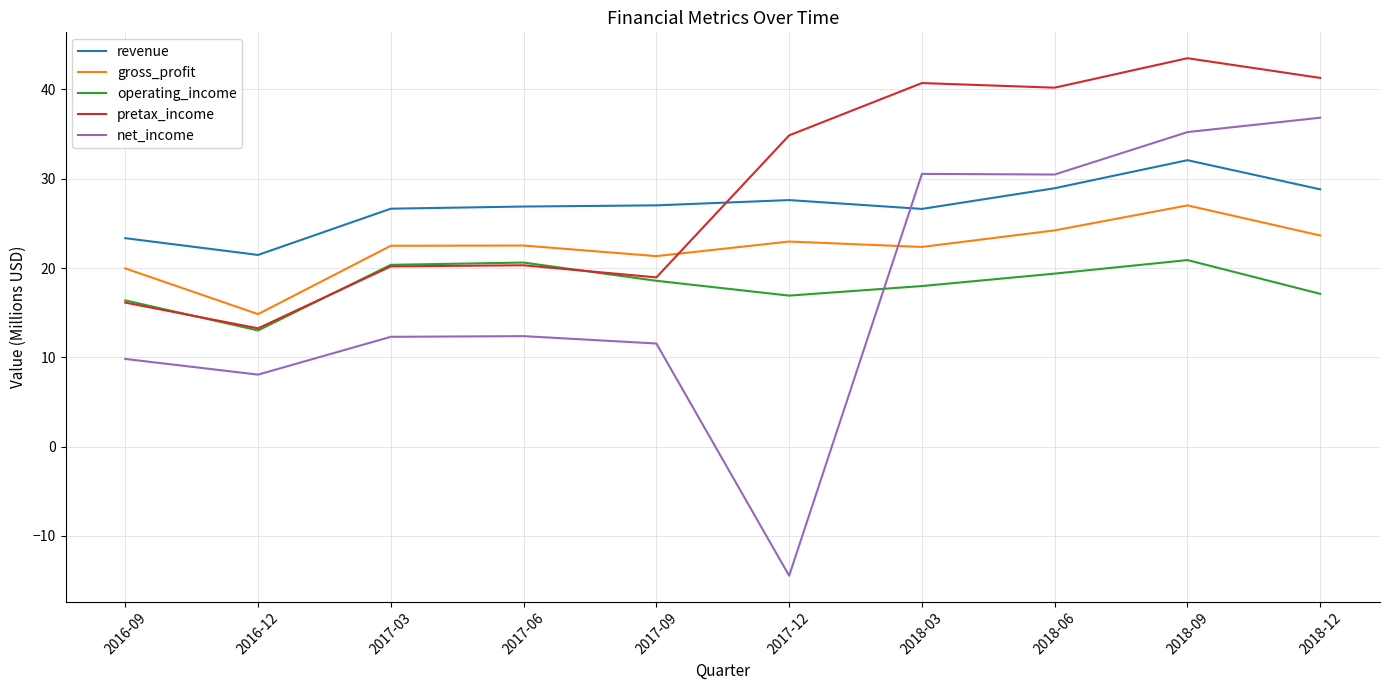

At how many categories does at least one series exceed 22?

9